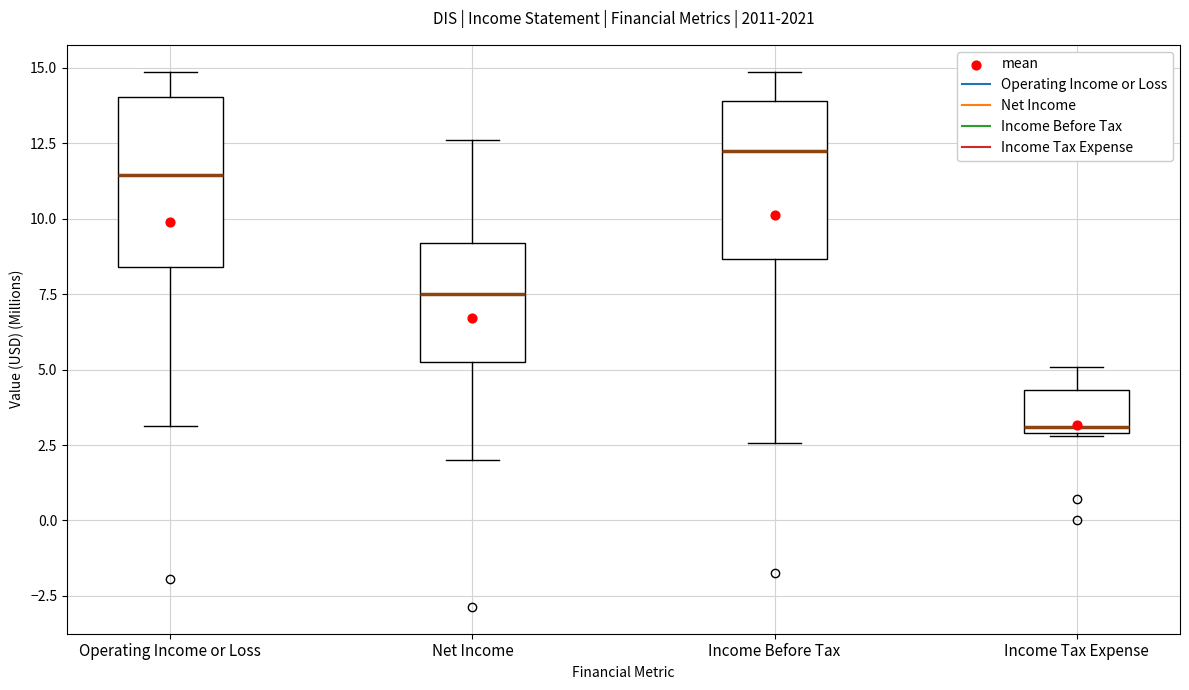

Which box has the lowest median line?

Income Tax Expense